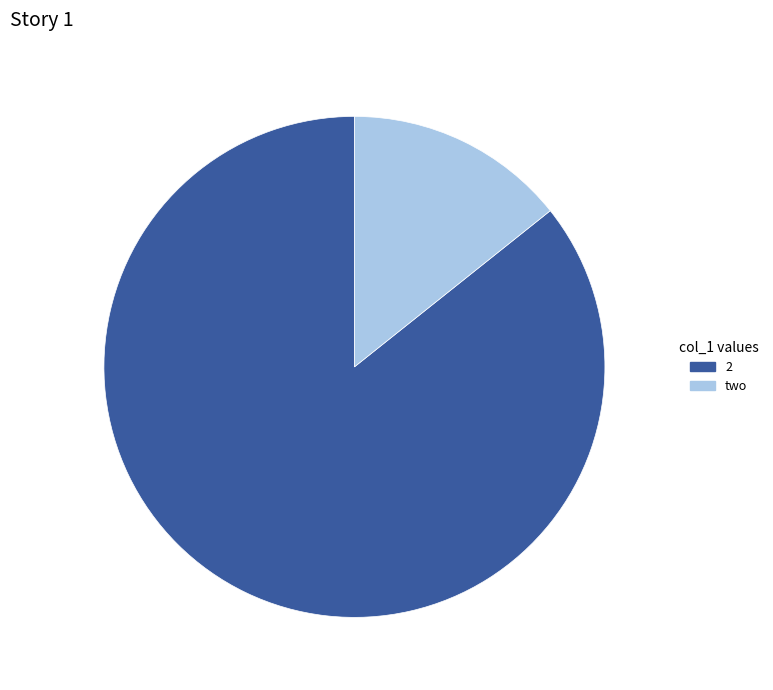

Does any single category account for the majority?

Yes